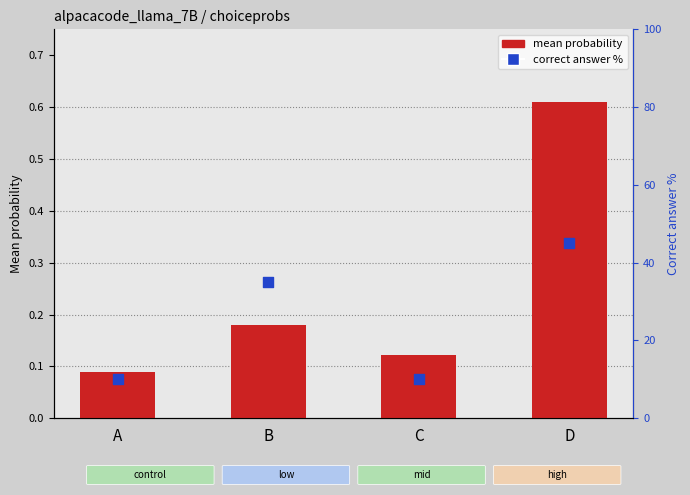

Which series reaches the maximum Y coordinate?

correct answer %